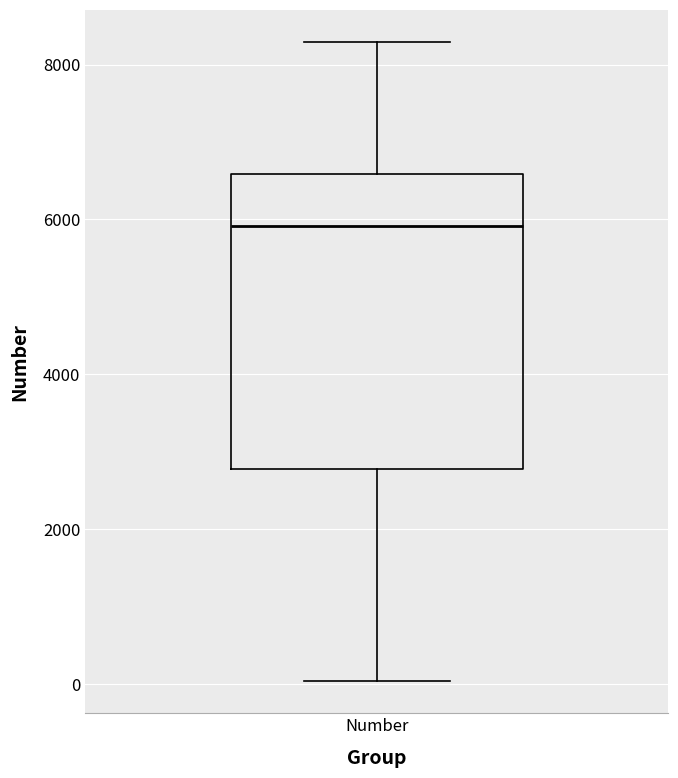

Read this box plot against the y-axis: the position of the median line, the range covered by the box, and the ends of both whiskers. The values are not printed on the chart, so give them approximately, as read against the axis.

median 6000, box 2800 to 6600, whiskers 0 to 8200